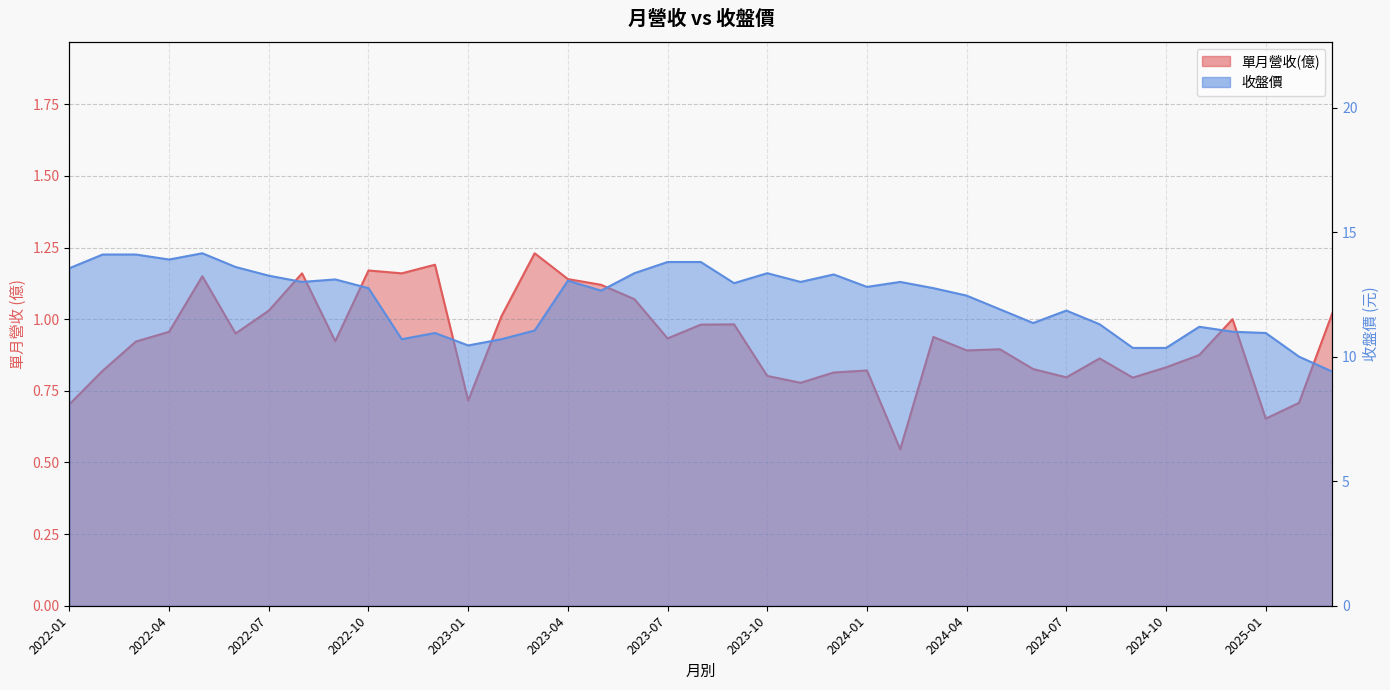

The value of 單月營收(億) at 2025-02 is 0.7. True or false?

True